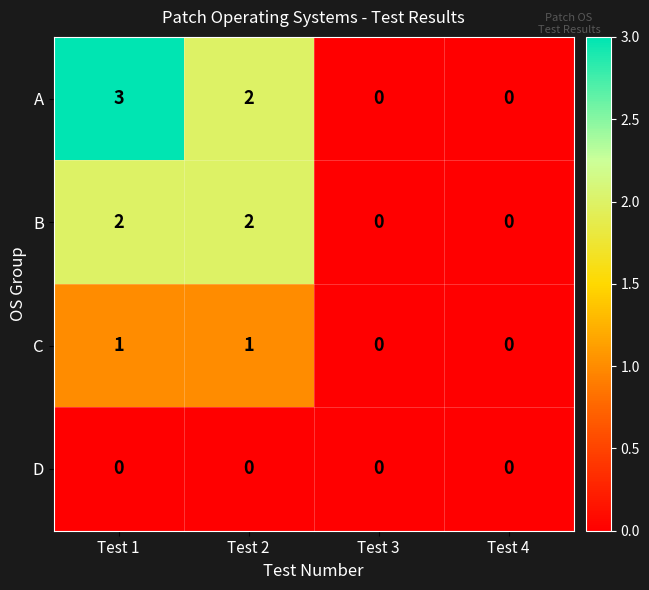

Count the number of categories in the chart.

4